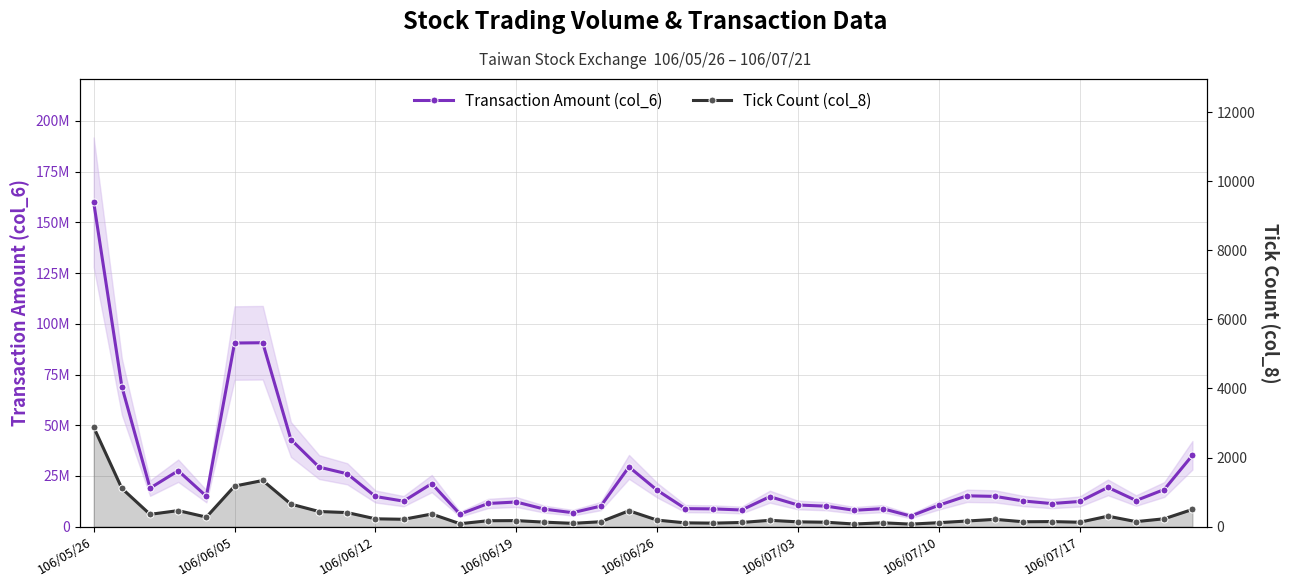

What value does the Transaction Amount (col_6) series have at 13, to the nearest 50?

6155150